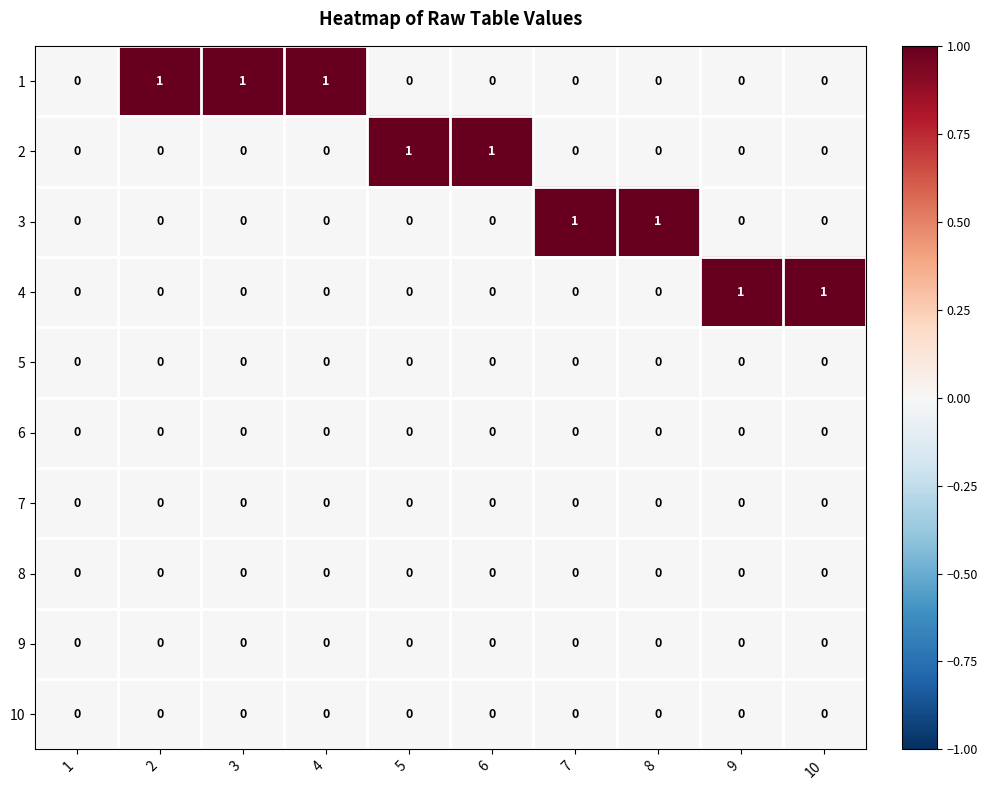

Which series has the largest total across all categories?

1